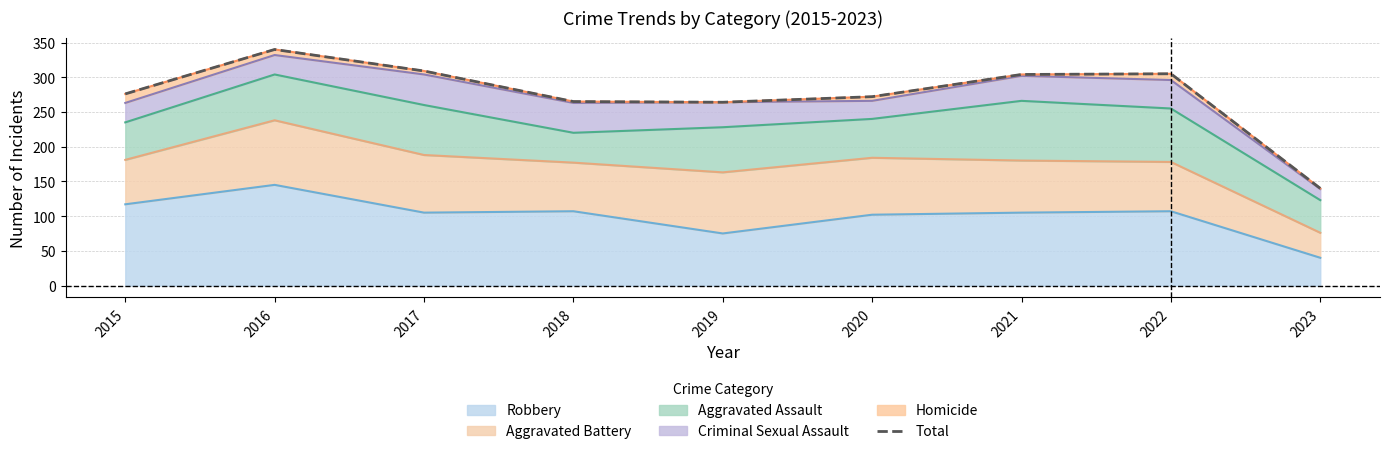

Which has a higher value, 2017 or 2016?

2016